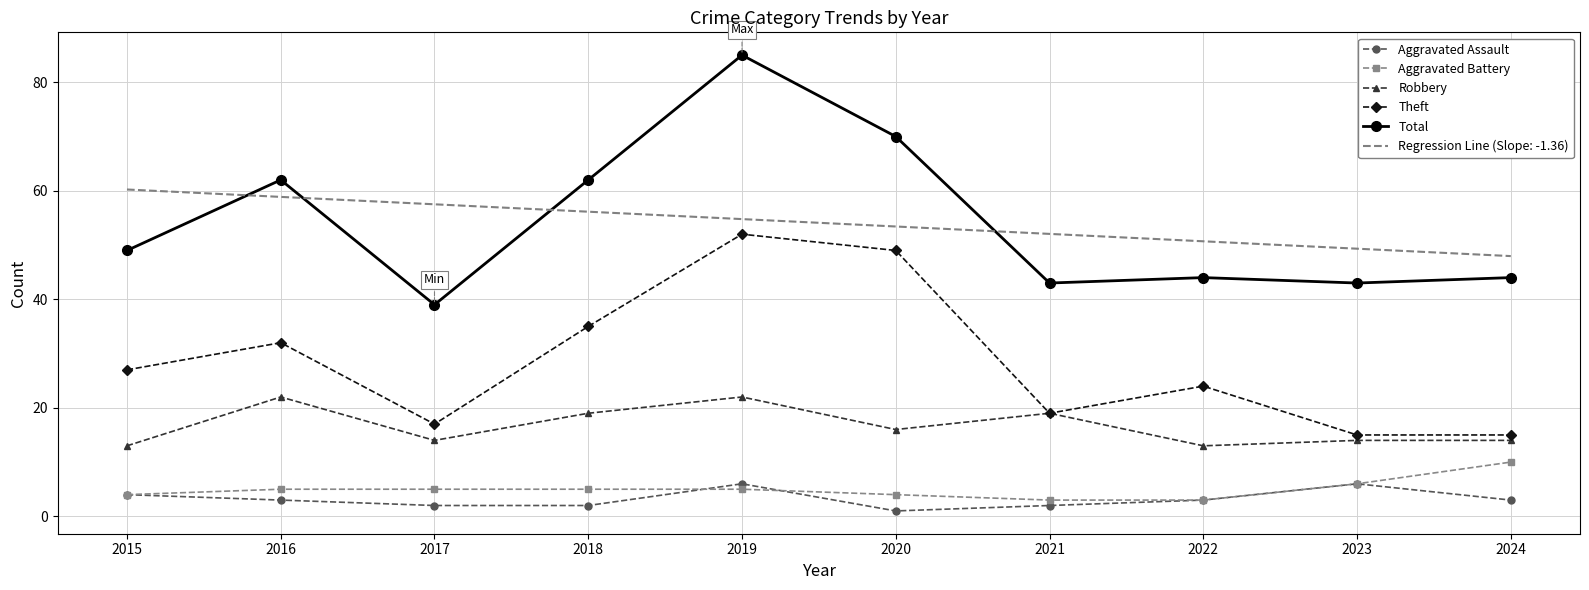

List the series in order of their peak value, lowest first.

Aggravated Assault, Aggravated Battery, Robbery, Theft, Regression Line (Slope: -1.36), Total